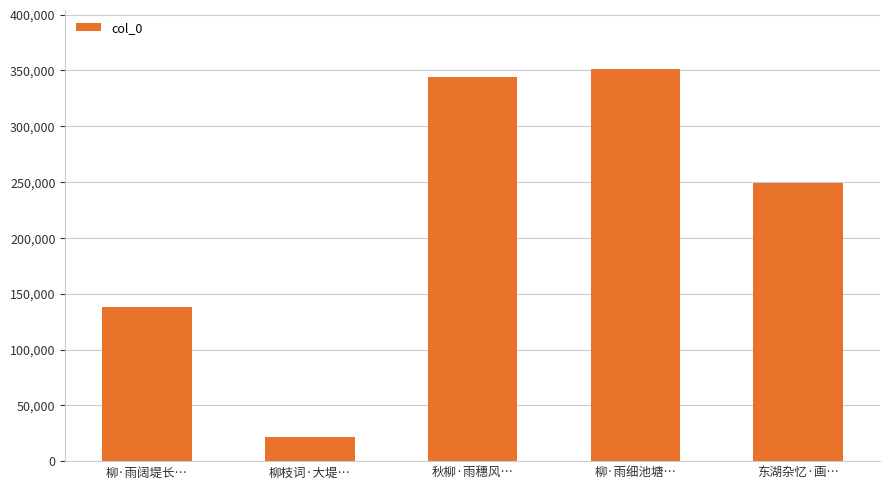

Are the bars horizontal?

No